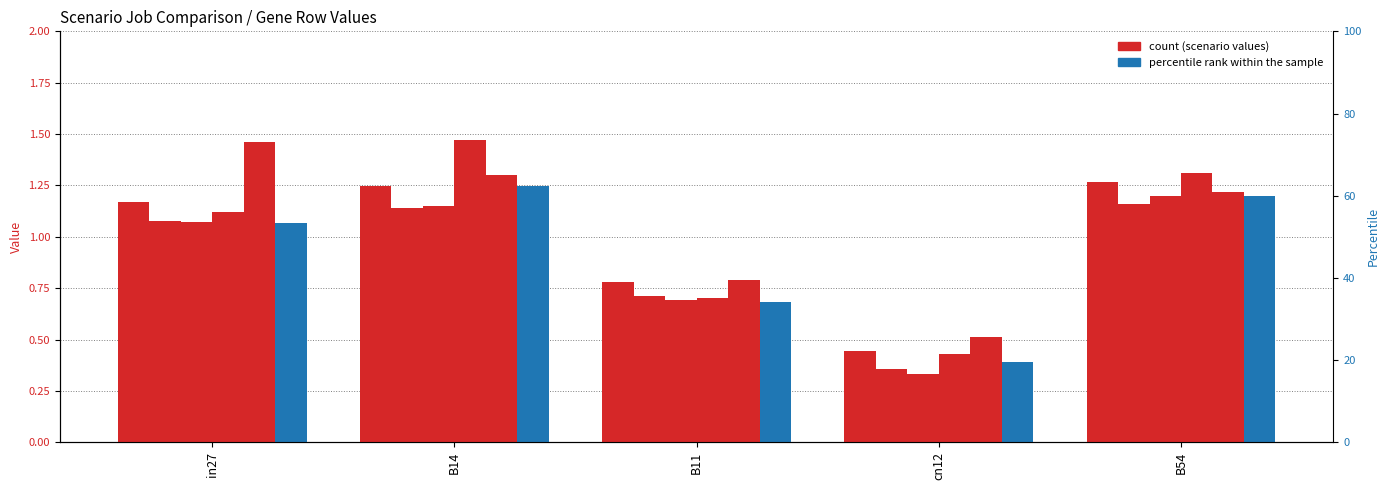

The job345_scenario2_650 series shows 0.7 at B11. True or false?

True